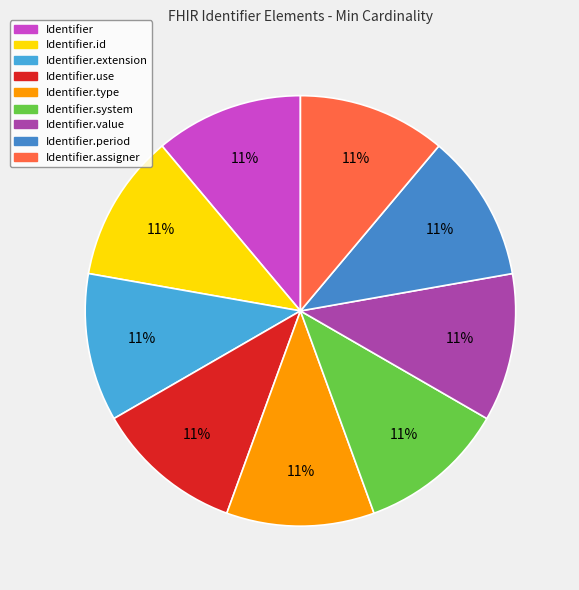

Rank the categories by value from lowest to highest.

Identifier, Identifier.id, Identifier.type, Identifier.period, Identifier.assigner, Identifier.extension, Identifier.use, Identifier.system, Identifier.value